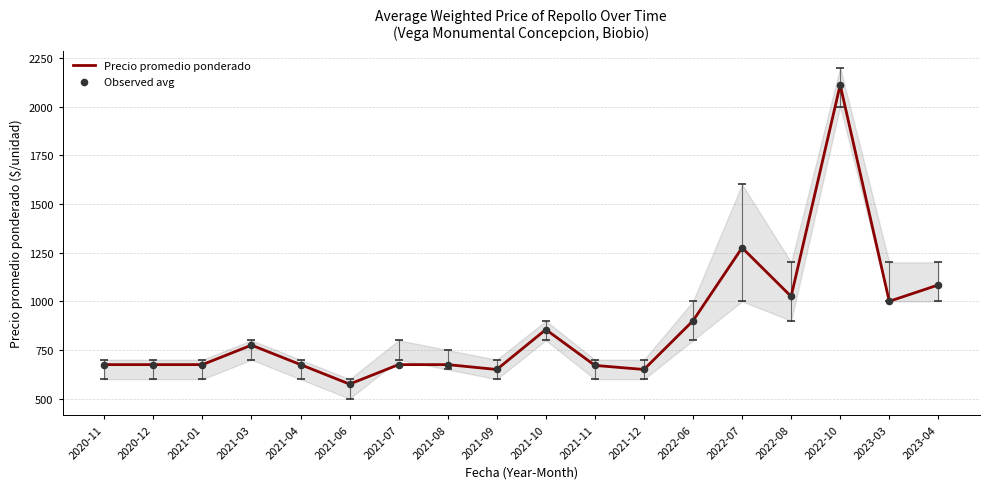

At how many categories does at least one series exceed 1990?

1